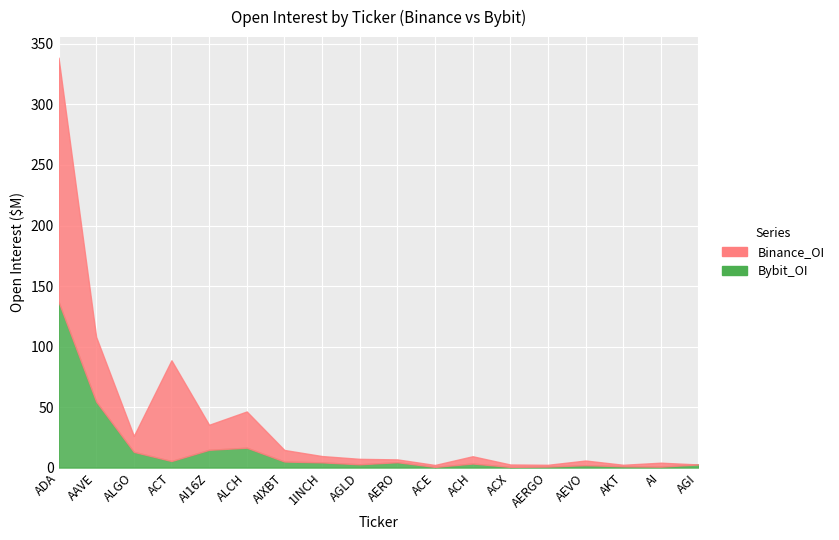

How many lines are shown in the chart?

2